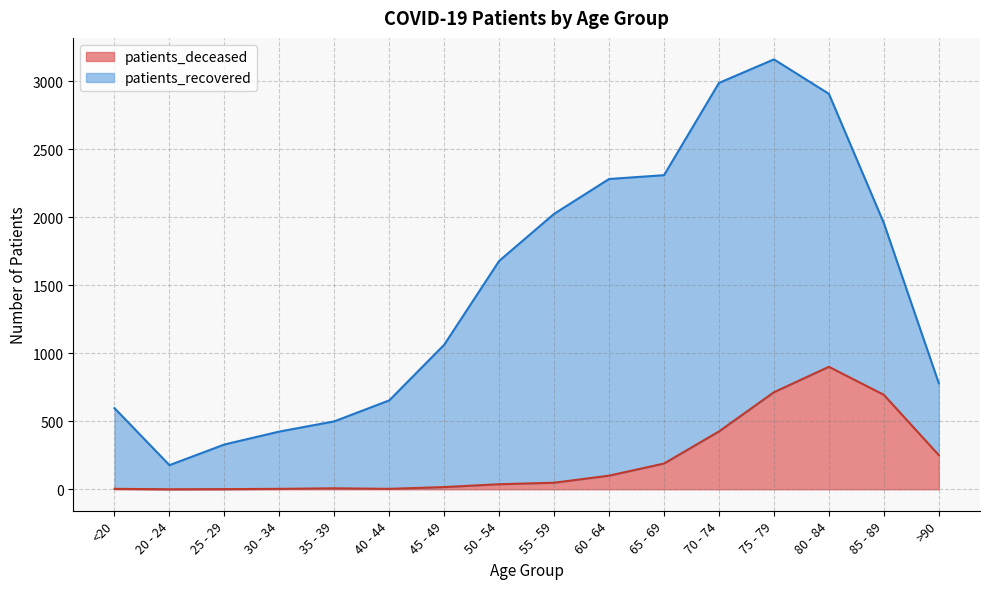

Reading right to left, transcribe all the data shown in this chart.

251	694	900	713	425	189	100	48	37	16	3	7	3	1	0	3